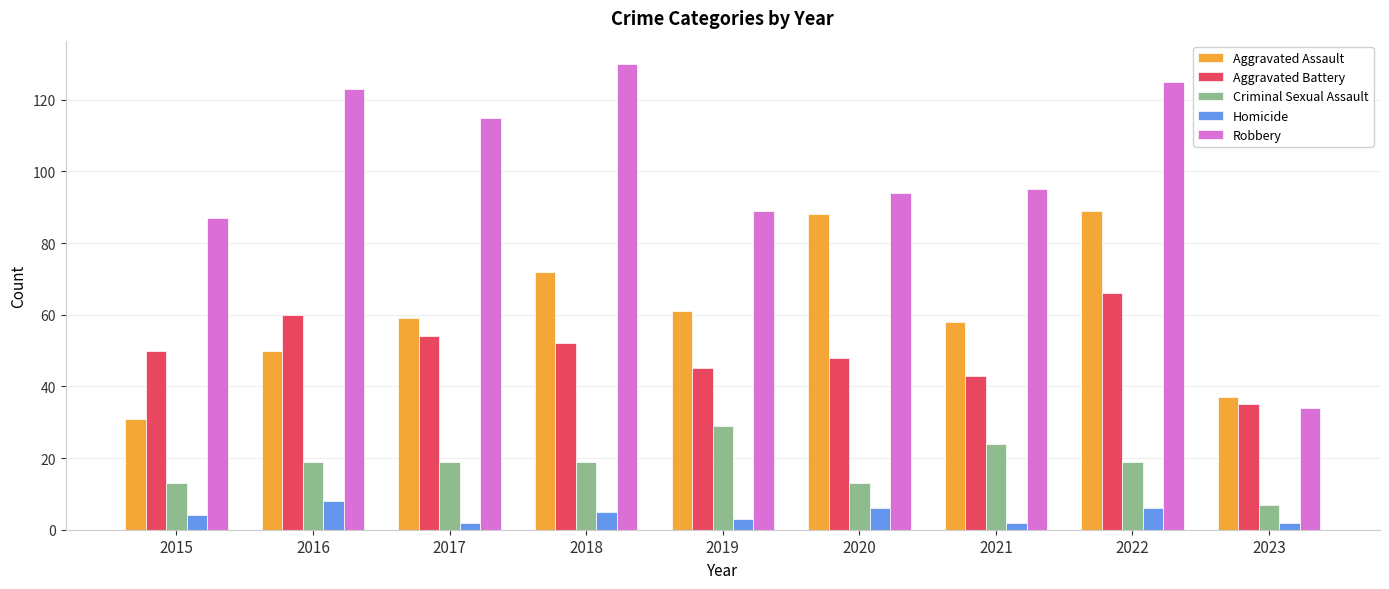

What is the sum of the Homicide values at 2020 and 2016?

14